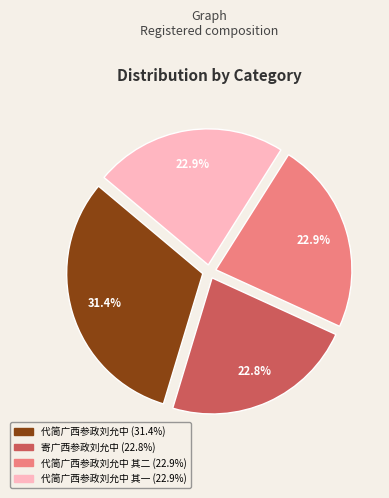

Is there any slice that represents more than half of the pie?

No